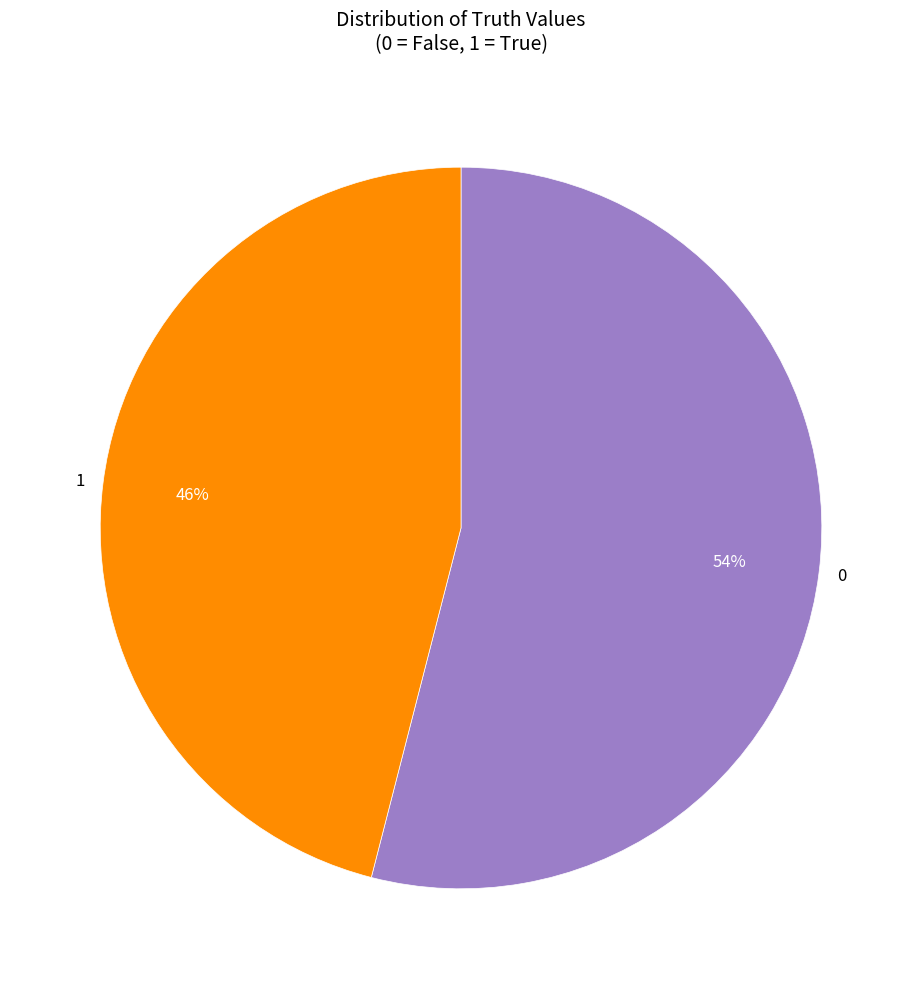

Is there any slice that represents more than half of the pie?

Yes